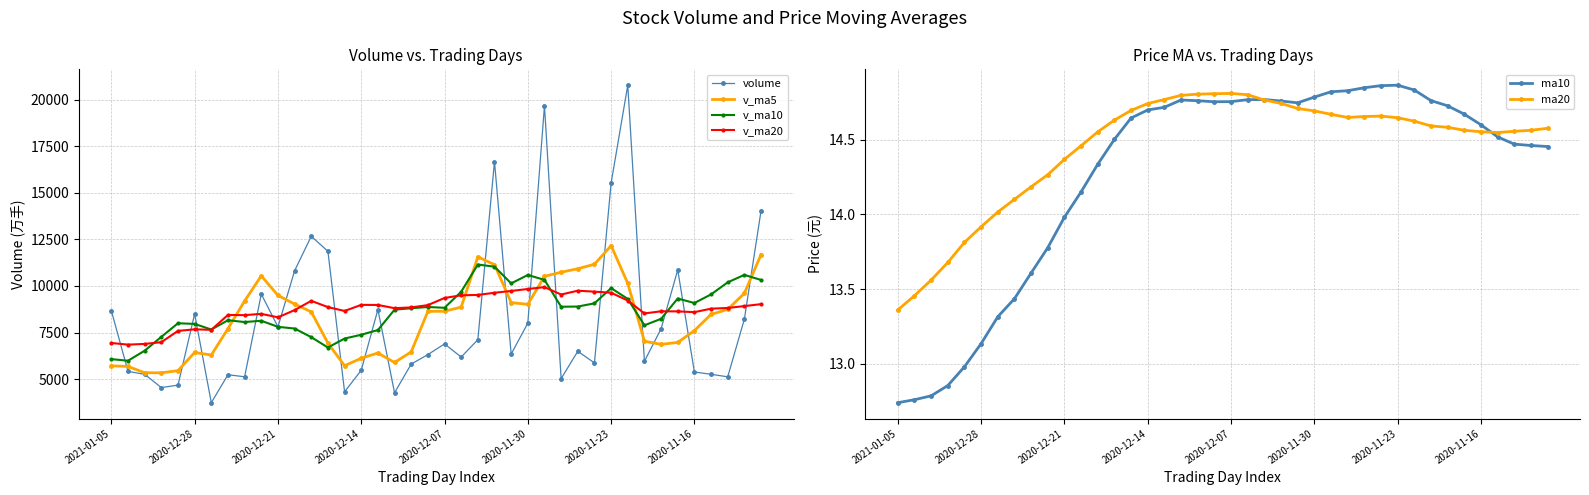

What is the spread (max minus min) of values at 24?

10119.4